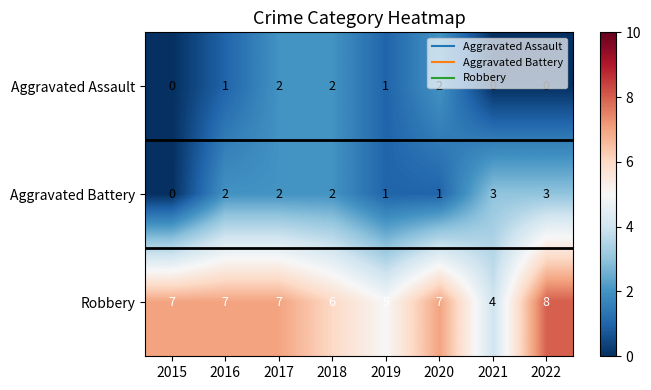

What is the sum of all Aggravated Assault values?

8